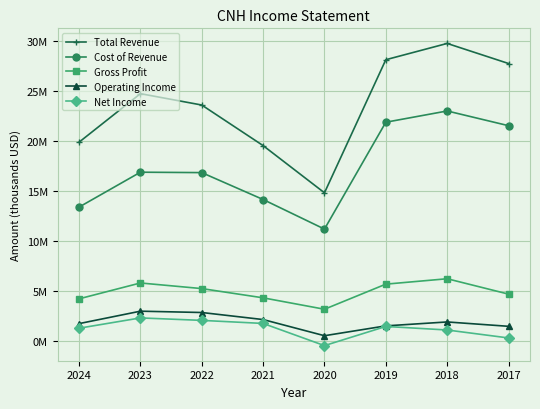

What is the difference between the Operating Income values at 2019 and 2020?

984000